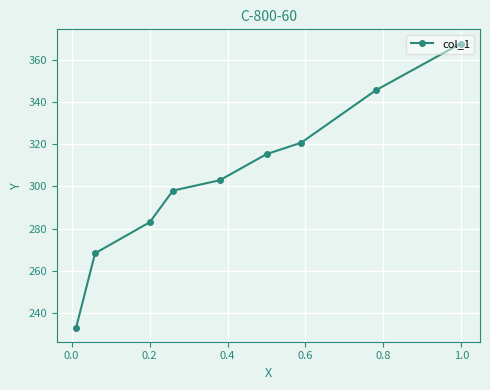

What is the value of the 5th point from the left?

302.9